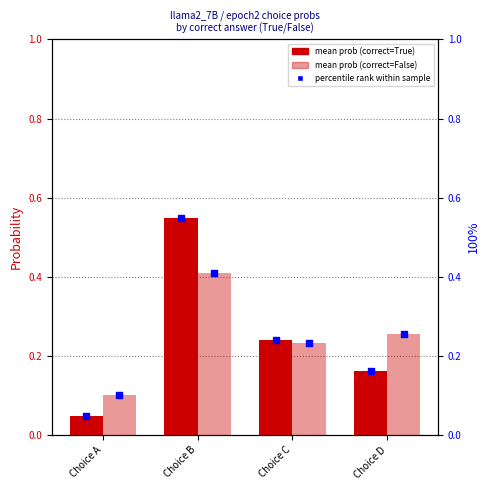

Is the value of correct=False at Choice B greater than the value of correct=True at Choice B?

No